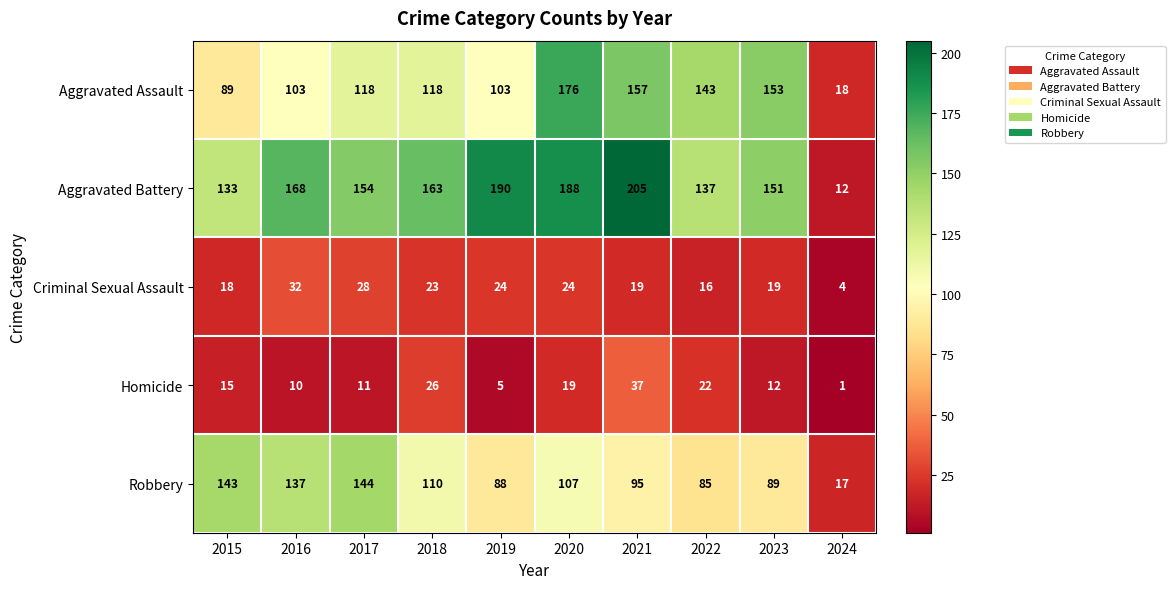

The value of Robbery at 2024 is 28. True or false?

False